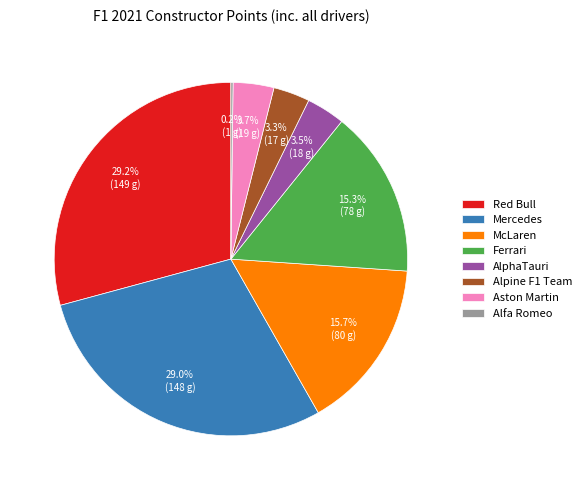

Is there any slice that represents more than half of the pie?

No